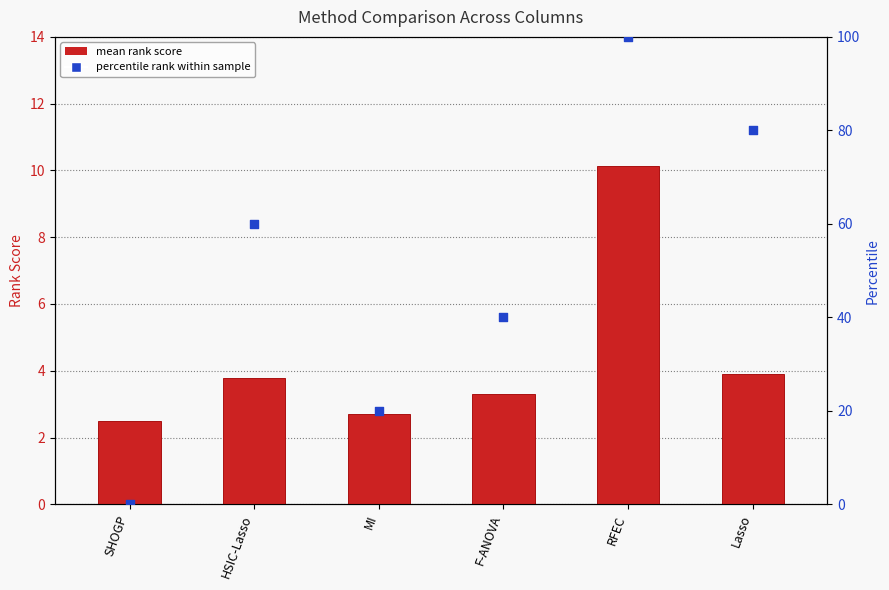

What is the total value across all series at RFEC?

110.1